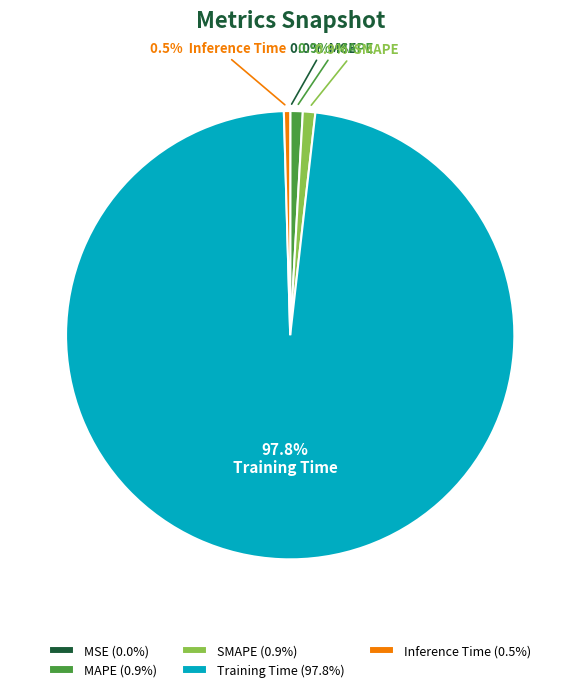

To the nearest percent, what percentage of the pie is Training Time?

98%